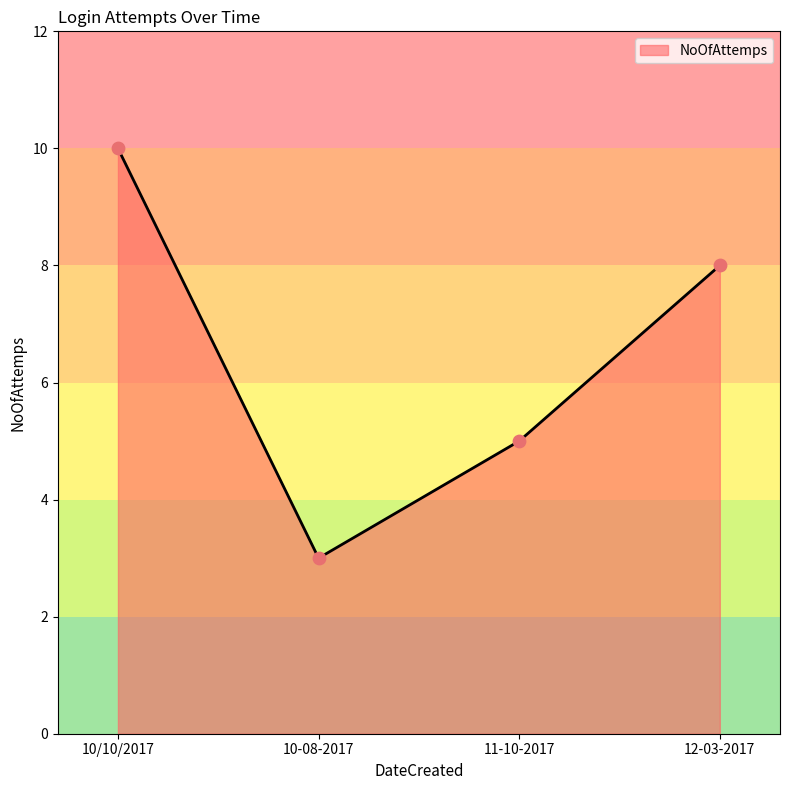

Approximately how many times larger is the value at 11-10-2017 compared to 10/10/2017?

0.5